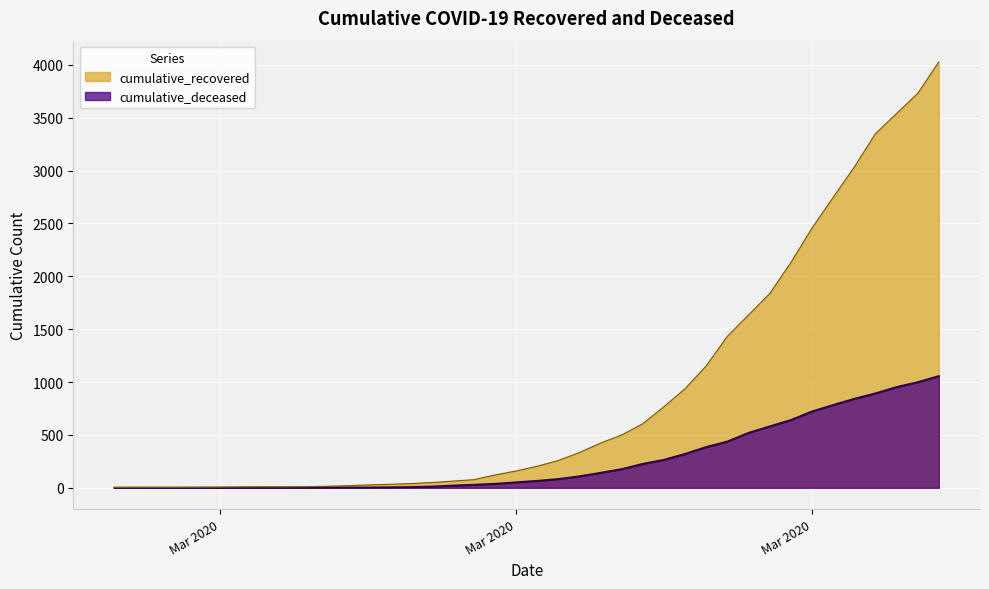

How many lines are shown in the chart?

2